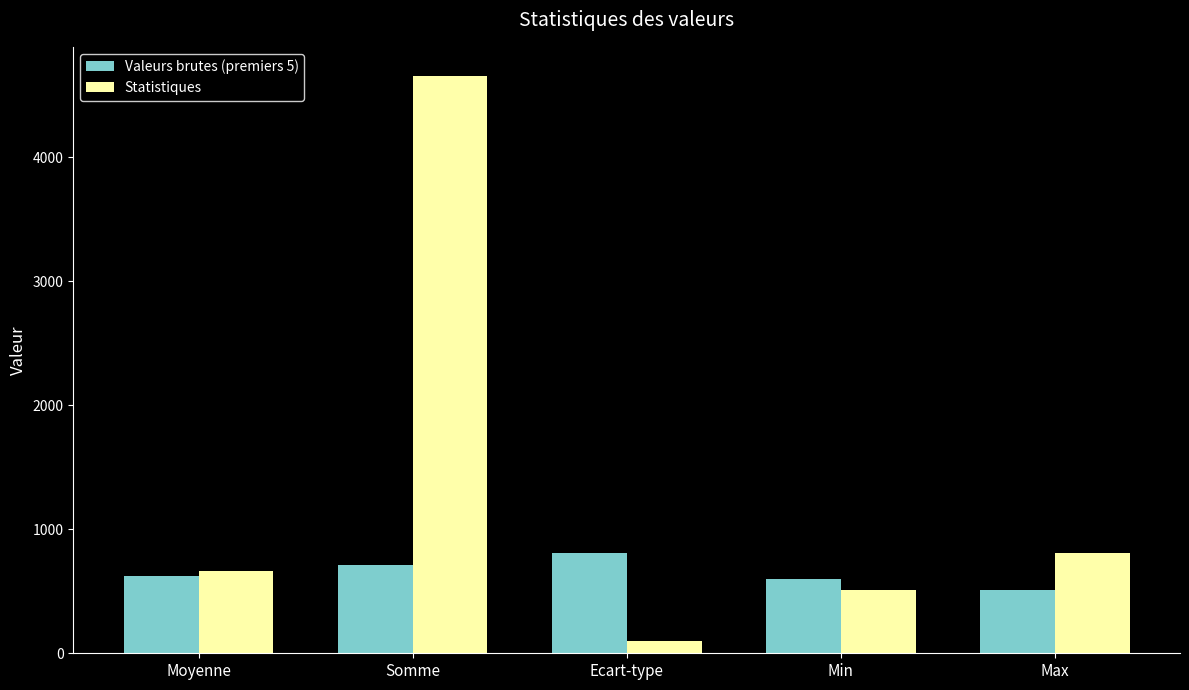

What is the minimum value for Valeurs brutes (premiers 5)?

510.9